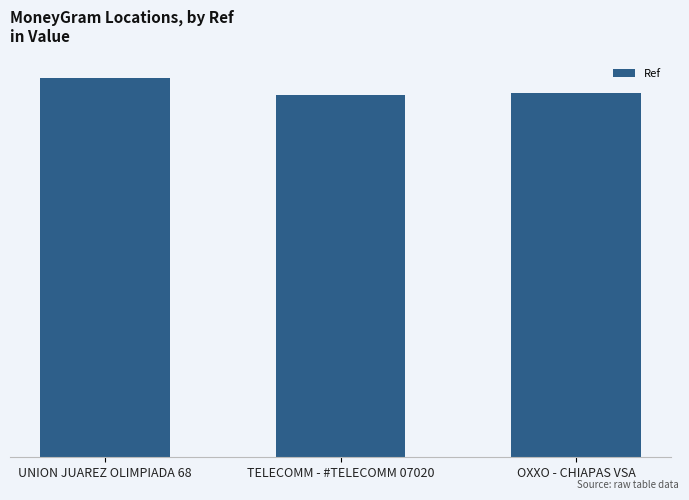

What is the value of the 2nd bar from the left?

71114637